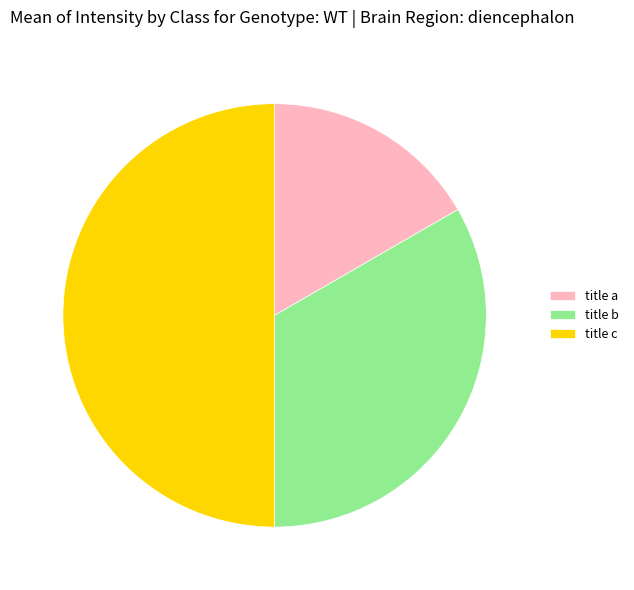

Rank the categories by value from lowest to highest.

title a, title b, title c